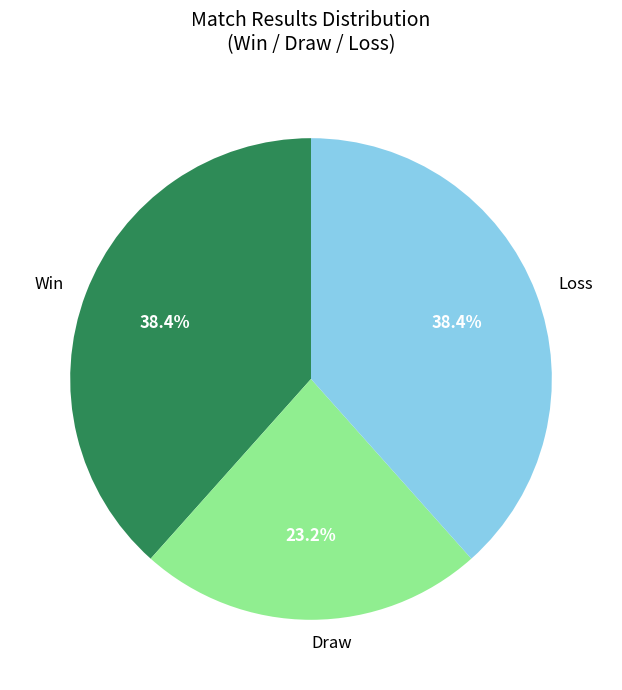

What percentage do Win and Loss together represent?

76.8%